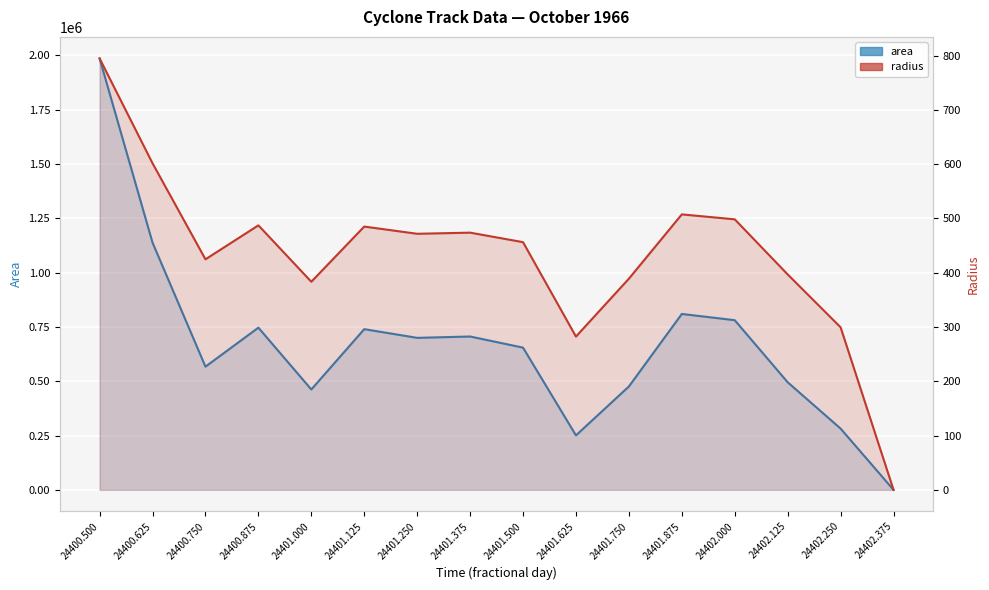

The area series shows 109943.1 at 24402.125. True or false?

False